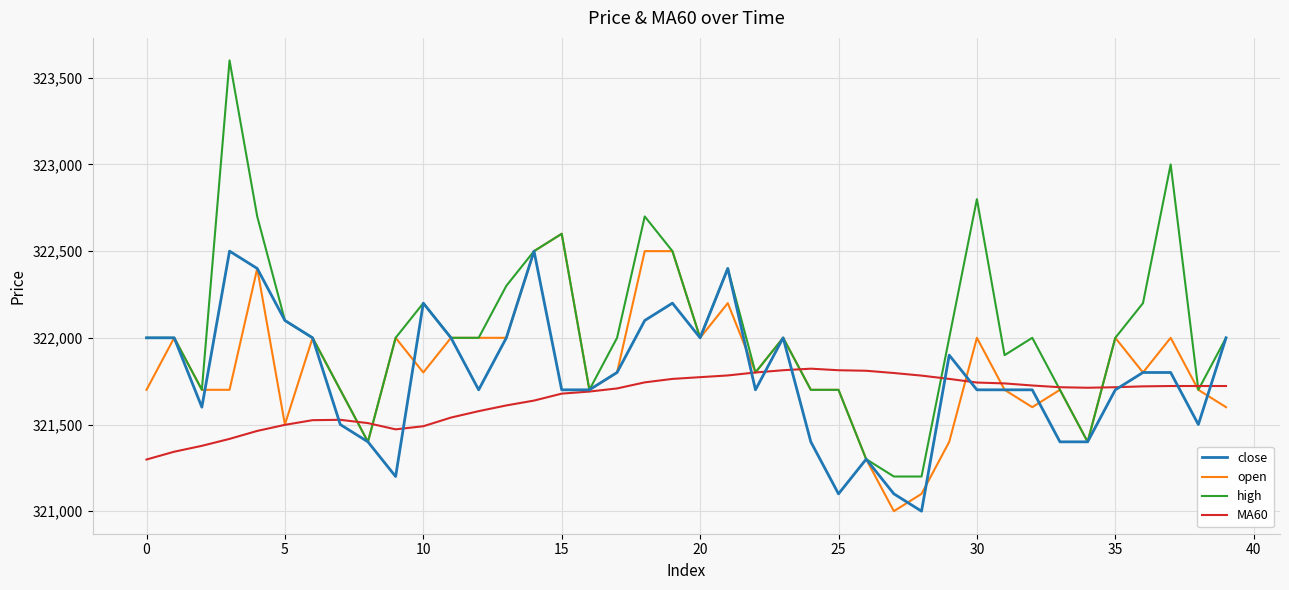

Which series has the largest total across all categories?

high